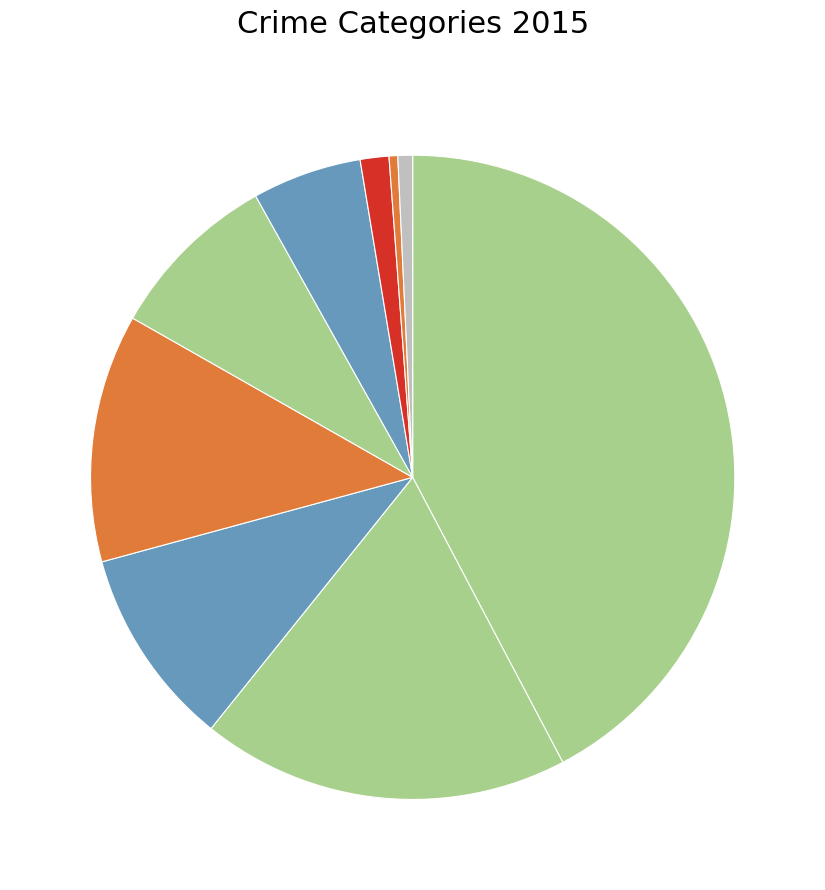

Which slice is the smallest?

Homicide